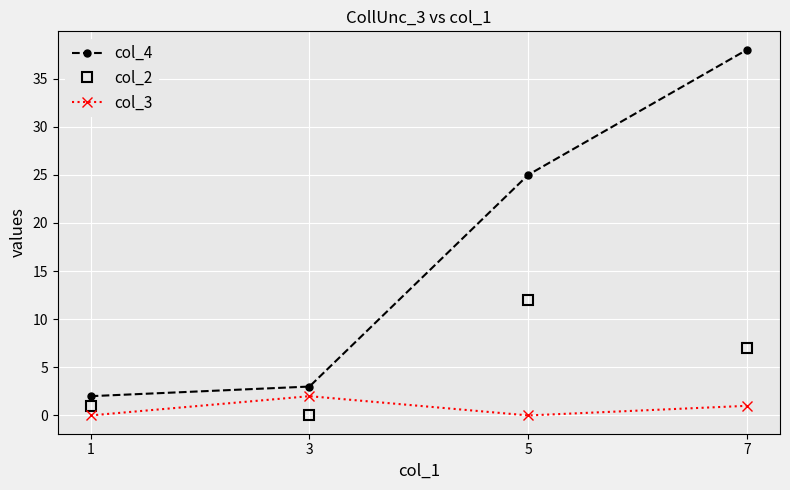

What is the maximum value shown in the chart?

38